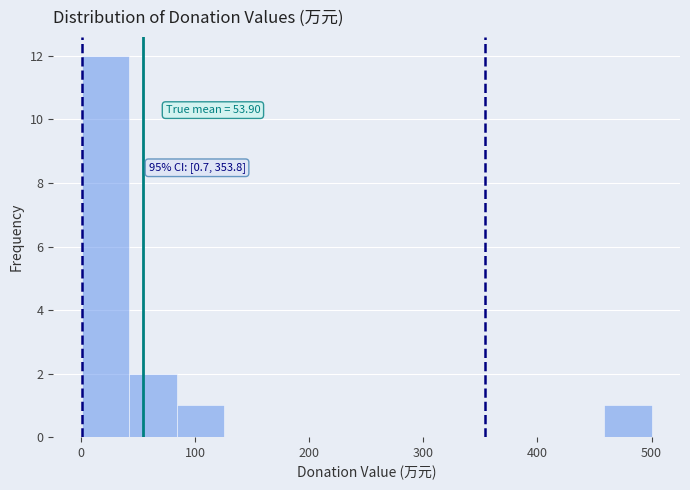

Over which range of the x-axis is the bar tallest?

0 to 40